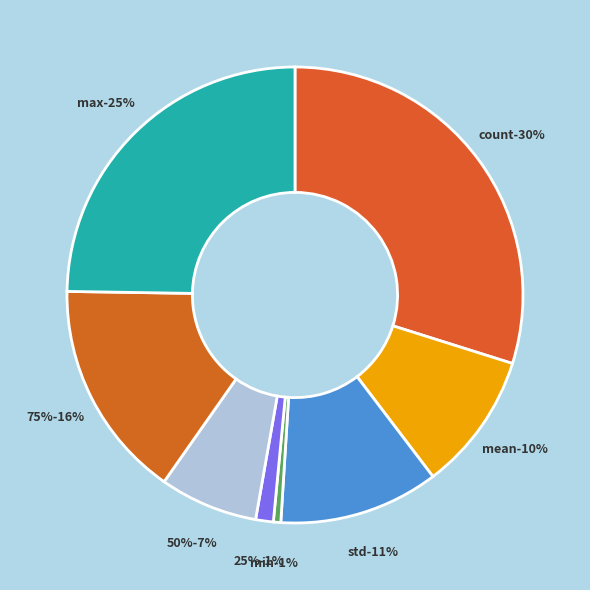

To the nearest percent, what is the average slice percentage?

12%